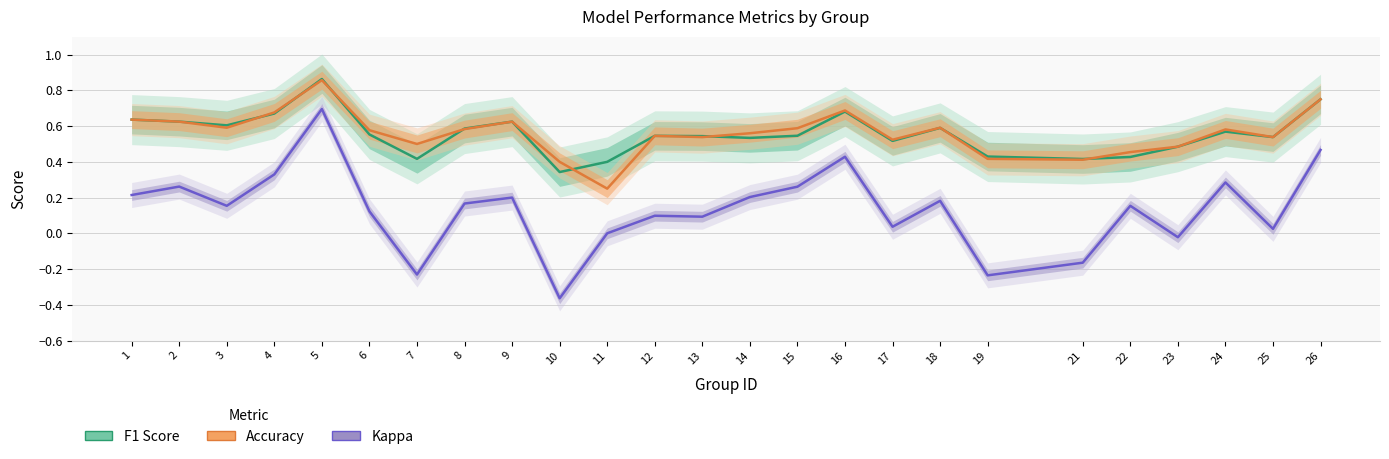

Which series has the largest range (max minus min)?

Kappa